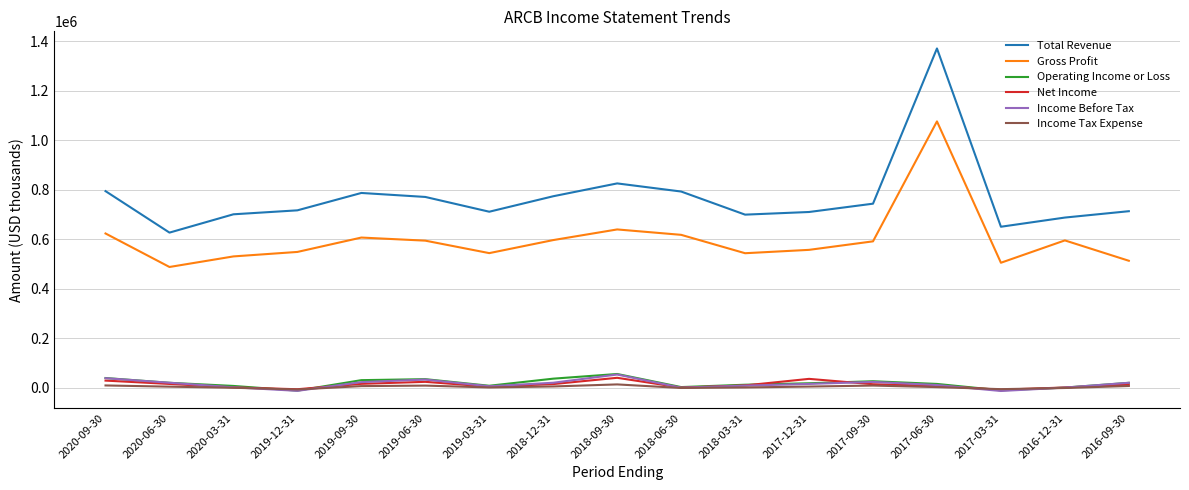

Which series changed the most between 2019-06-30 and 2016-12-31?

Total Revenue